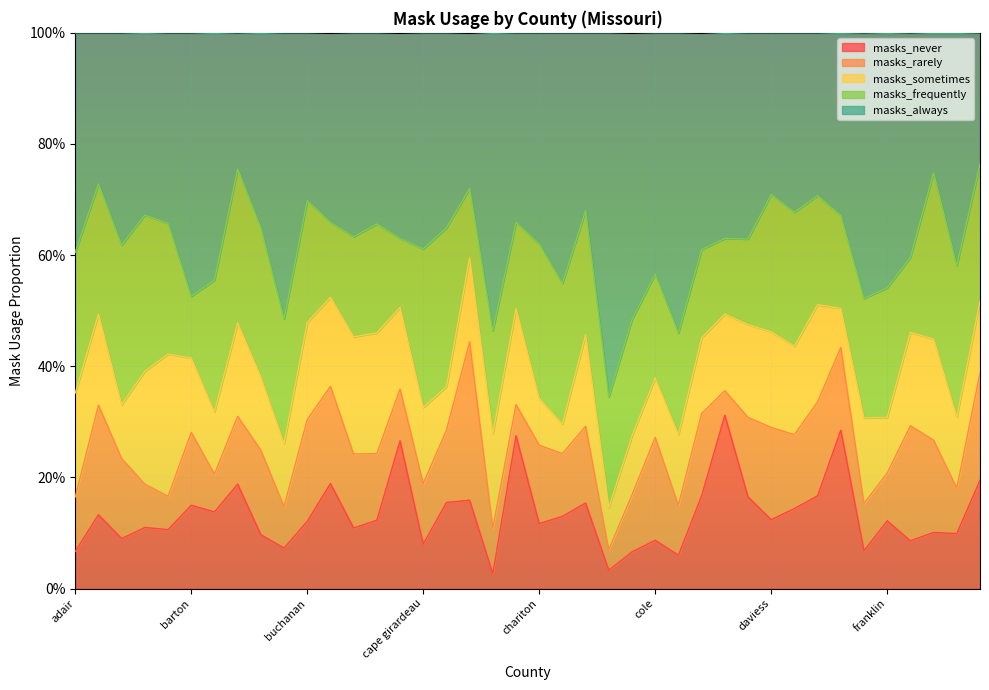

What is the label of the 24th point from the left?

clay